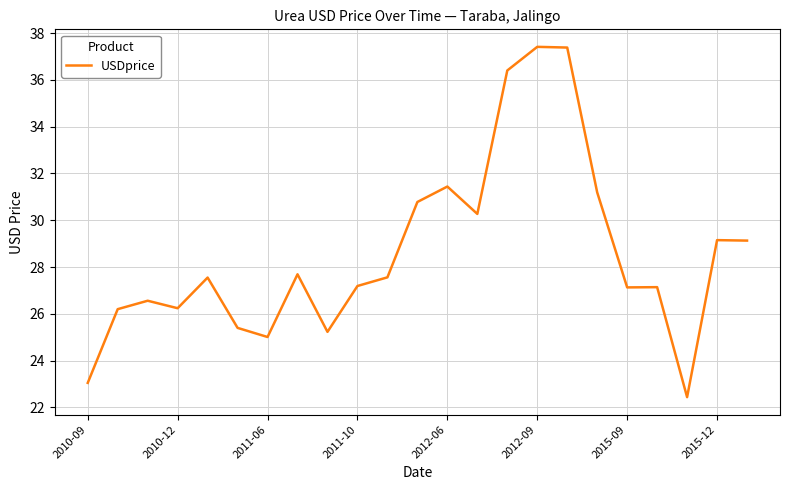

What is the minimum value shown in the chart?

22.4